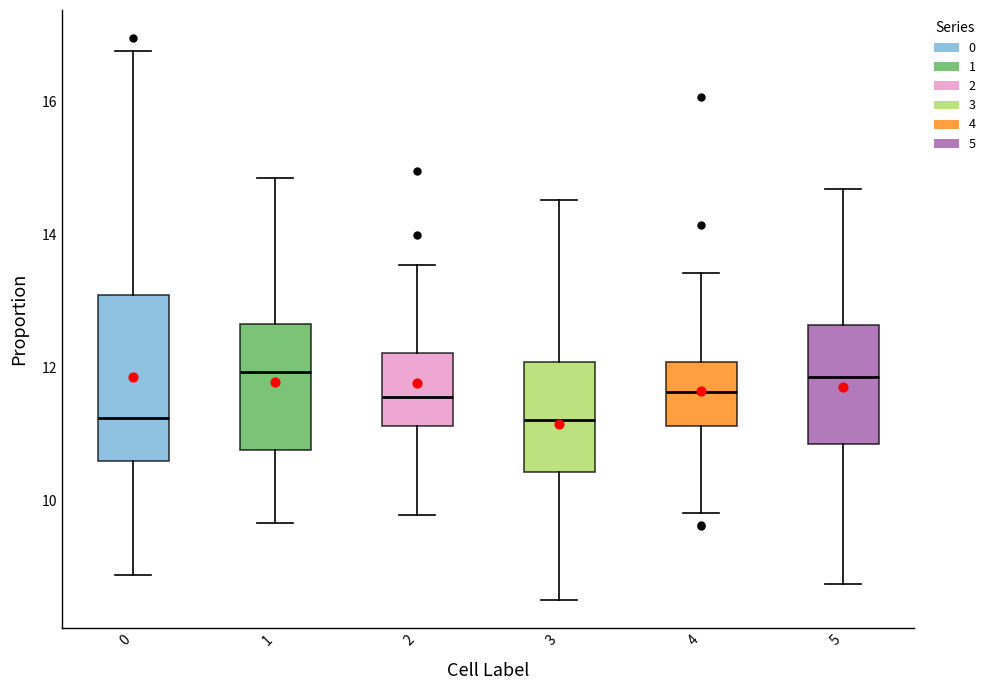

Reading left to right, read every box against the y-axis: the position of its median line, the range the box covers, and the ends of its whiskers. The values are not printed on the chart, so give them approximately, as read against the axis.

0: median 11.2, box 10.6 to 13.0, whiskers 8.8 to 16.8
1: median 12.0, box 10.8 to 12.6, whiskers 9.6 to 14.8
2: median 11.6, box 11.2 to 12.2, whiskers 9.8 to 13.6
3: median 11.2, box 10.4 to 12.0, whiskers 8.6 to 14.6
4: median 11.6, box 11.2 to 12.0, whiskers 9.8 to 13.4
5: median 11.8, box 10.8 to 12.6, whiskers 8.8 to 14.6